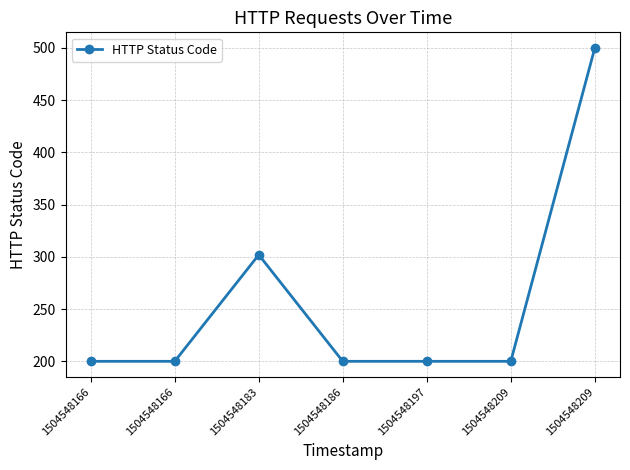

What is the ratio of the value at 1504548183 to the value at 1504548166?

1.5